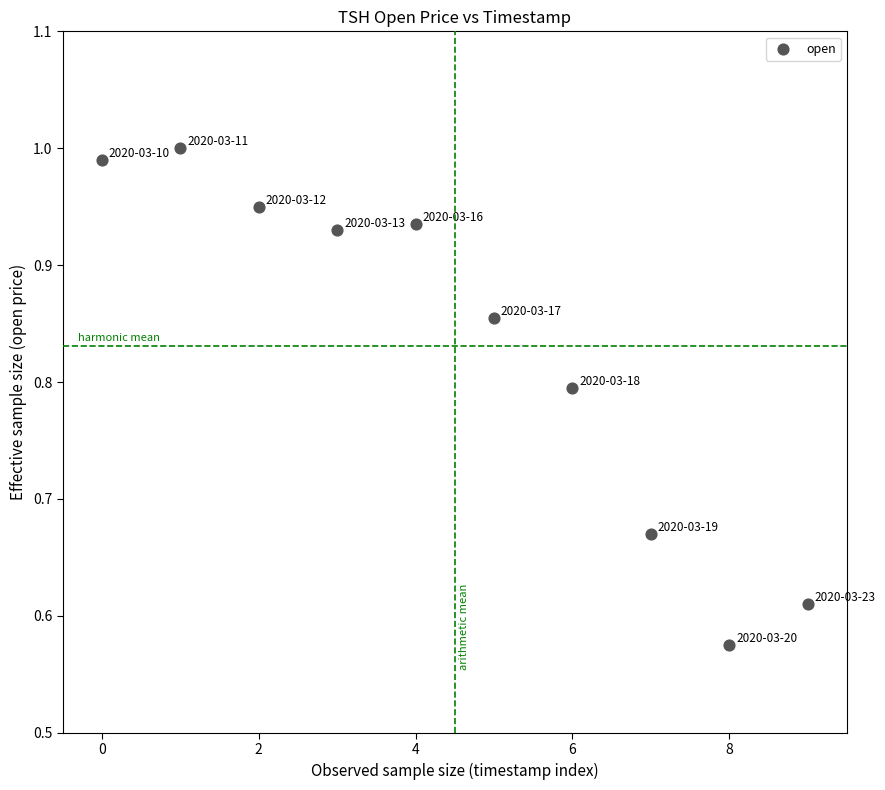

What is the range of Y values (max minus min)?

0.4